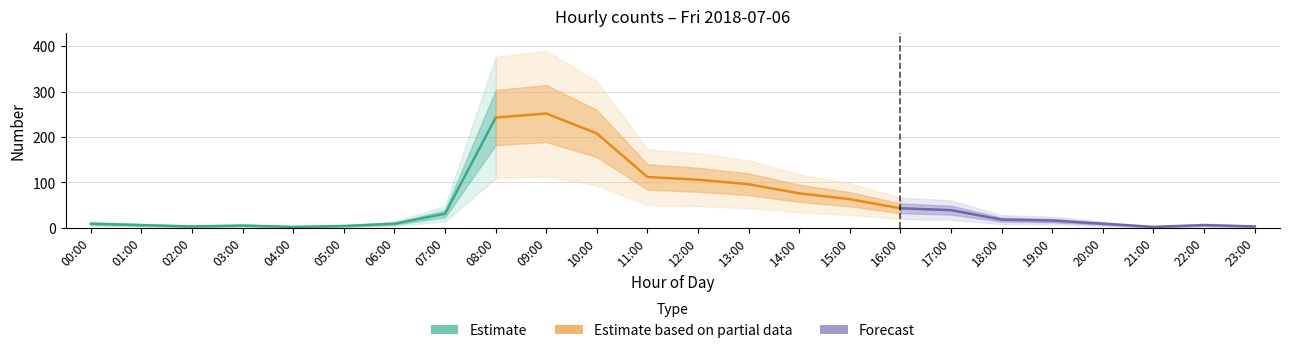

How many points are higher than both their immediate neighbors (excluding endpoints)?

3